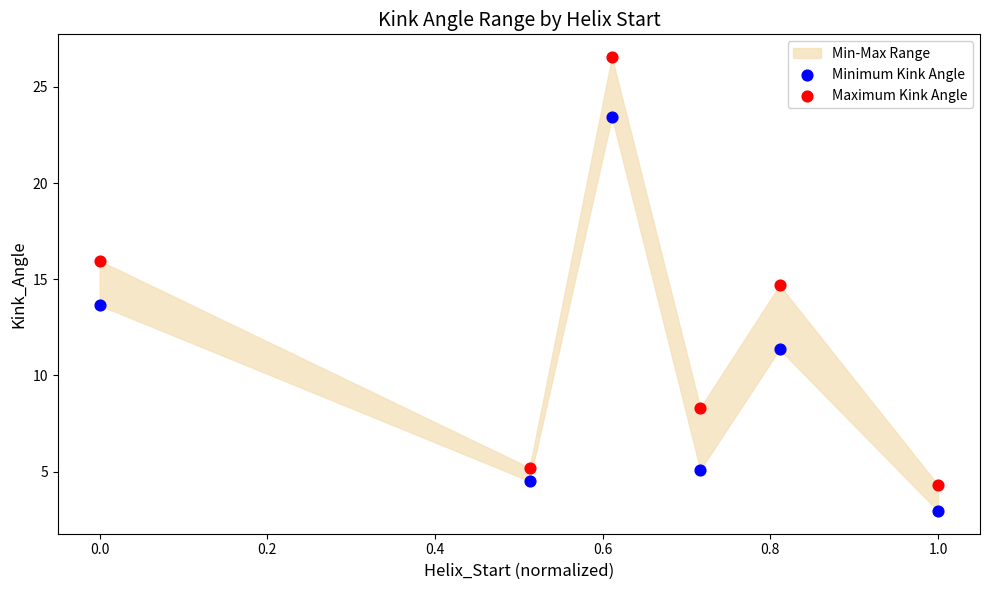

Across all series, what Y value is closest to 14?

13.6